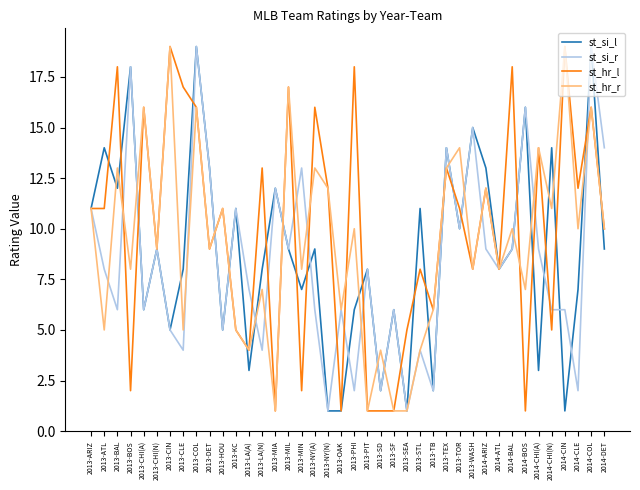

What is the sum of all st_hr_r values?

374